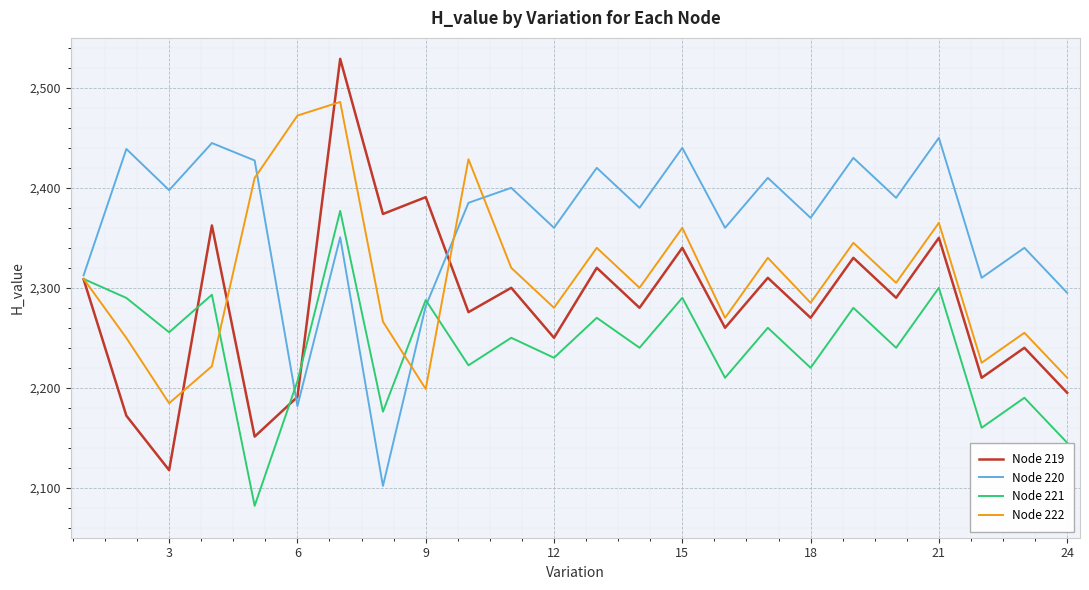

Which series has the largest range (max minus min)?

Node 219